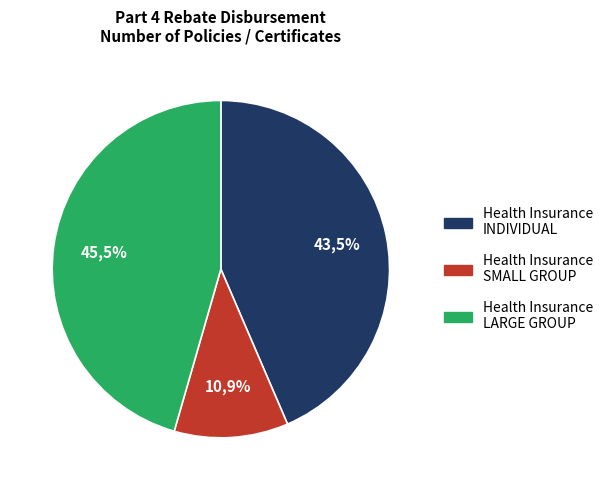

Is it true that Health Insurance Coverage LARGE GROUP is 58% of the pie?

False